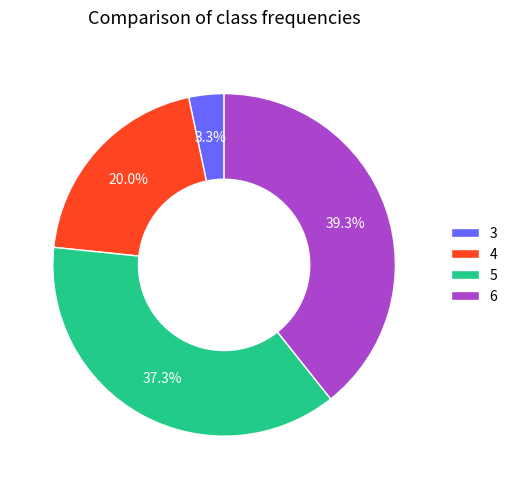

What is the largest slice in the pie chart?

6